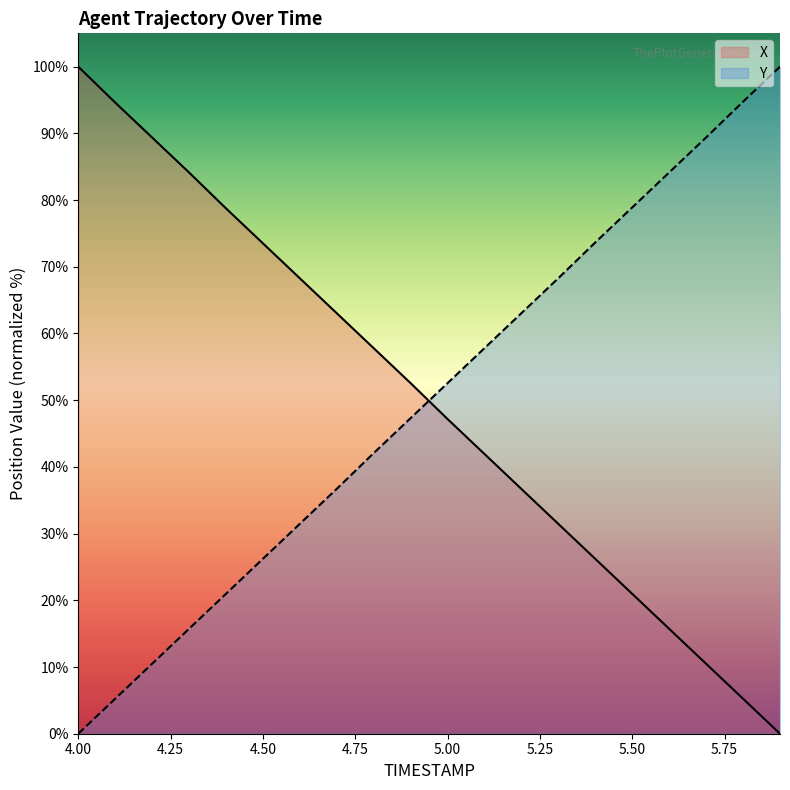

The Y series shows 100.0 at 5.9. True or false?

True